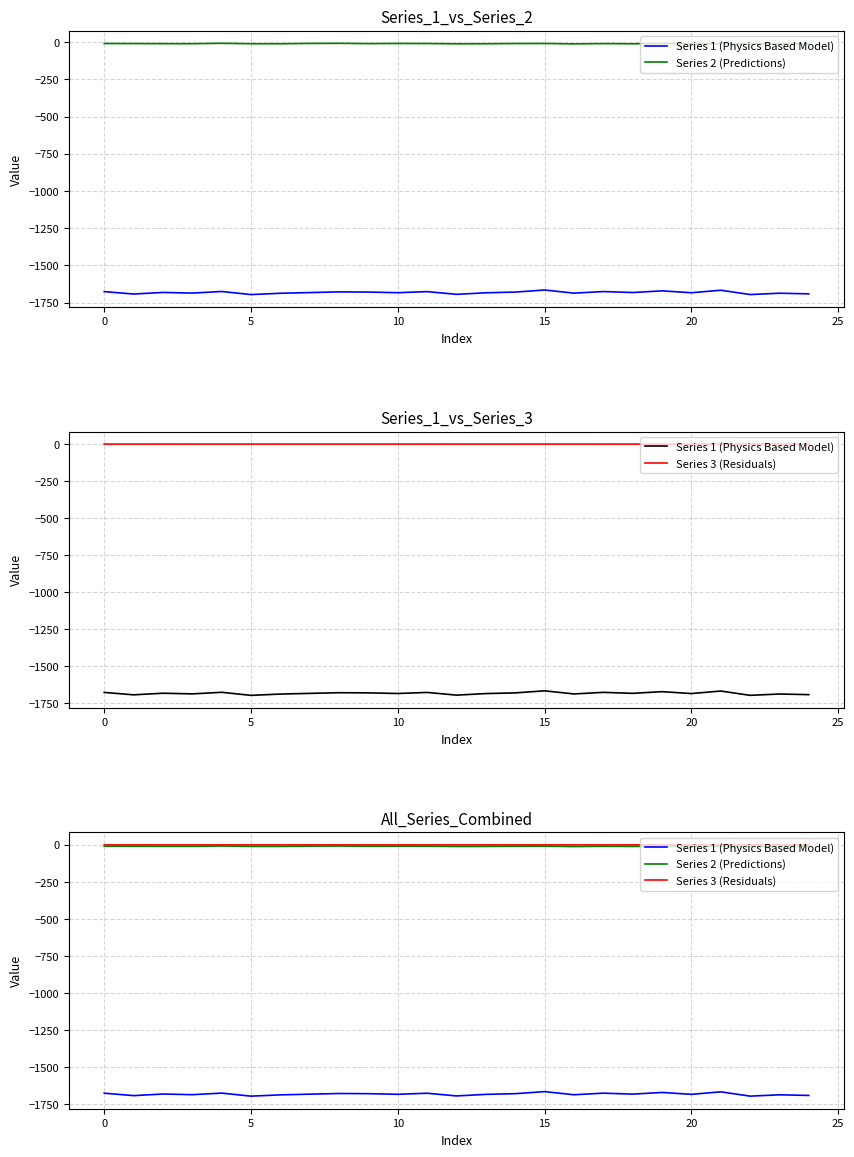

At which category is the sum across all series the highest?

15